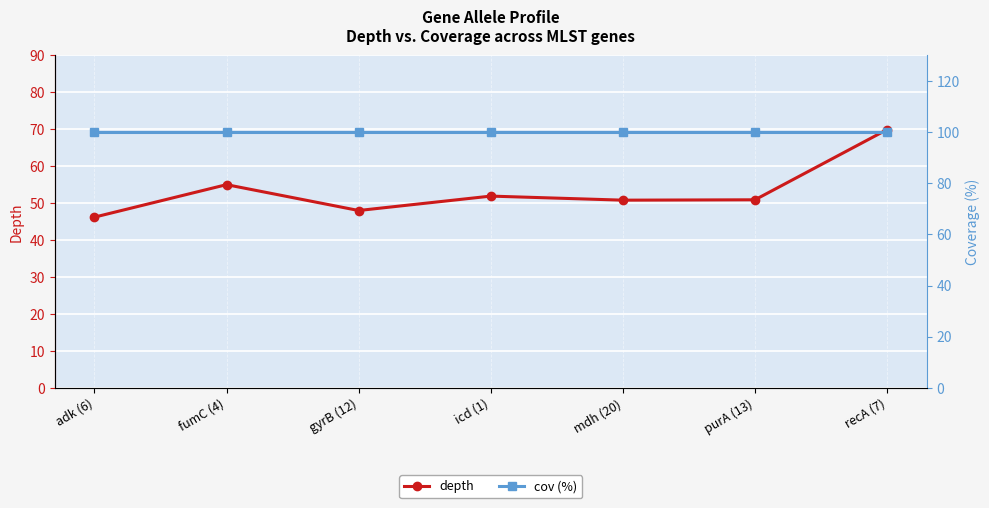

What is the sum of the depth values at recA (7) and gyrB (12)?

117.9